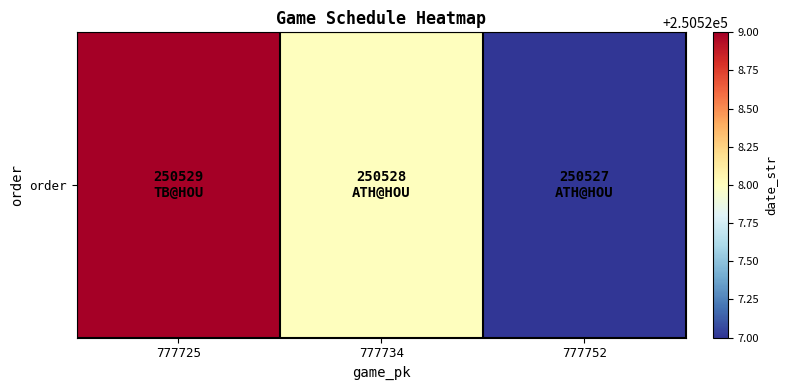

How many values are between 250527 and 250529?

3